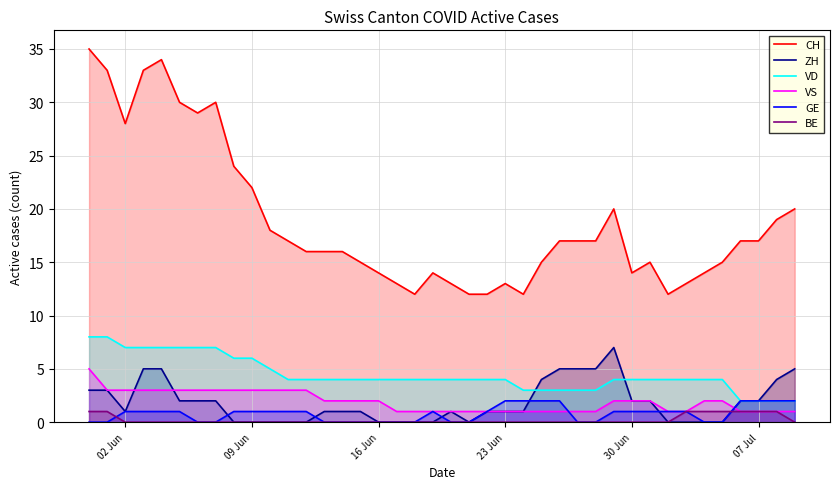

True or false: VD and BE intersect in this chart.

False